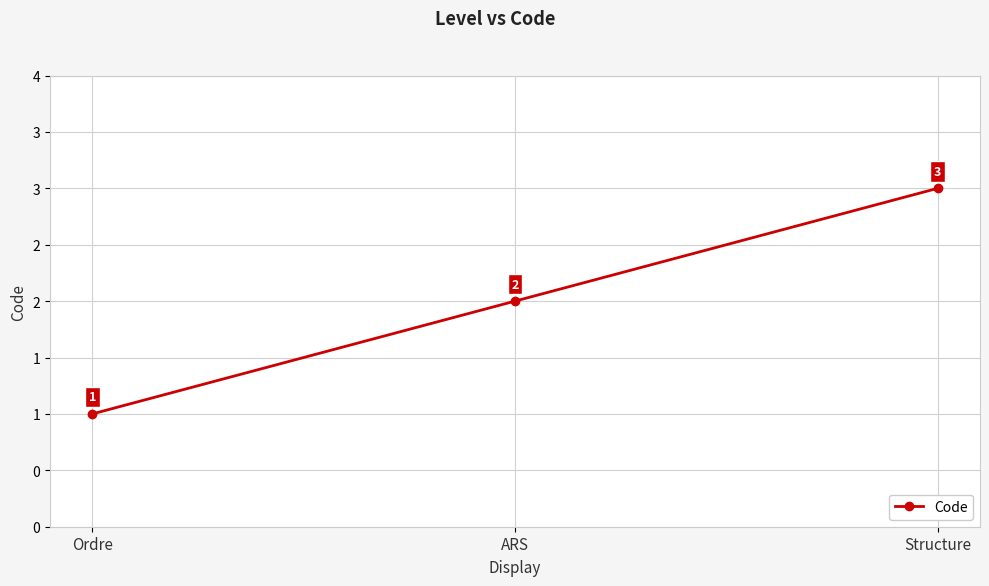

What is the value of the 2nd point from the left?

2